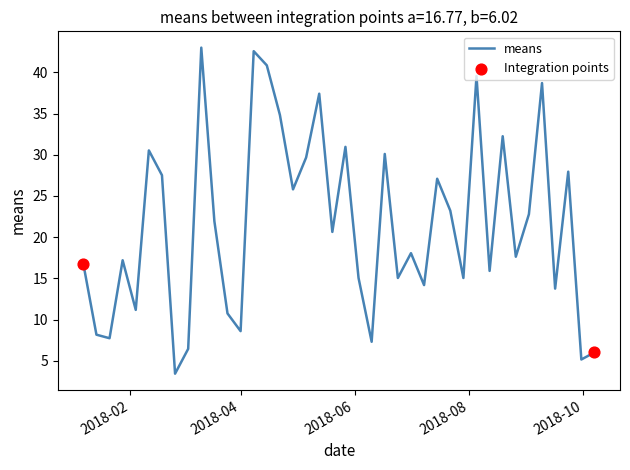

What is the maximum value shown in the chart?

43.0